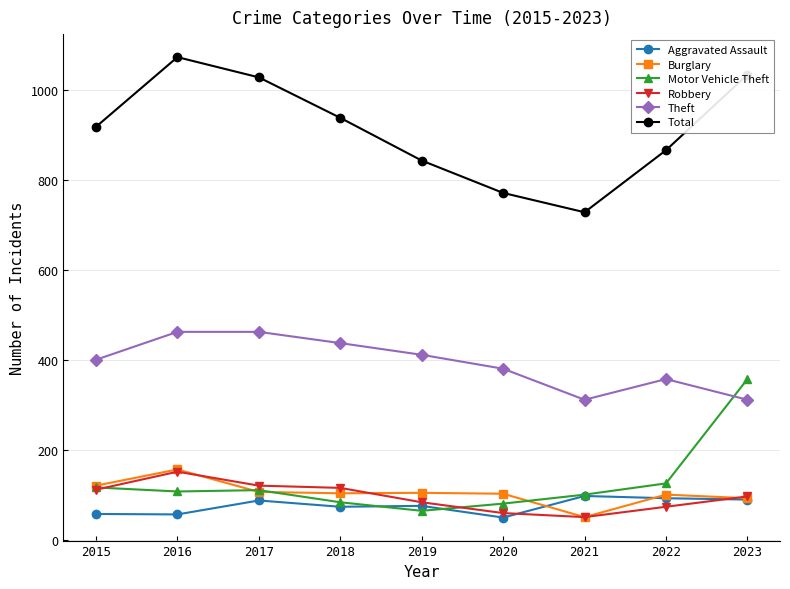

Does the chart display data point markers on the line(s)?

Yes